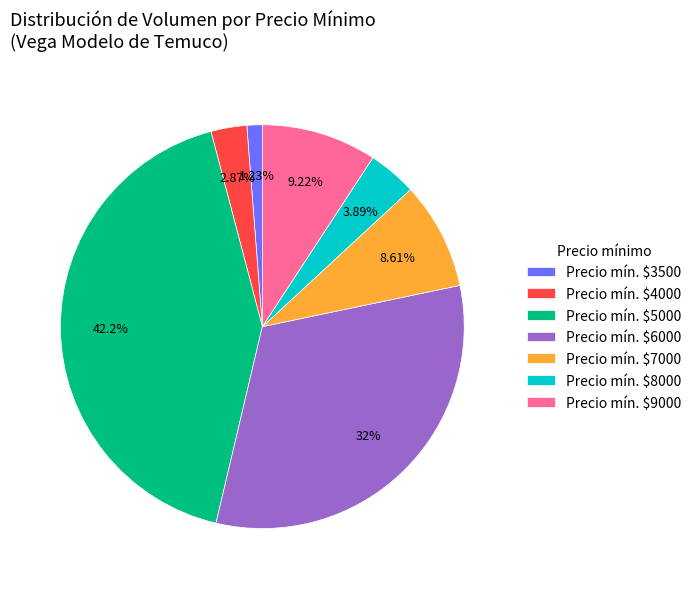

Is Precio mín. $9000 the majority of the pie?

No